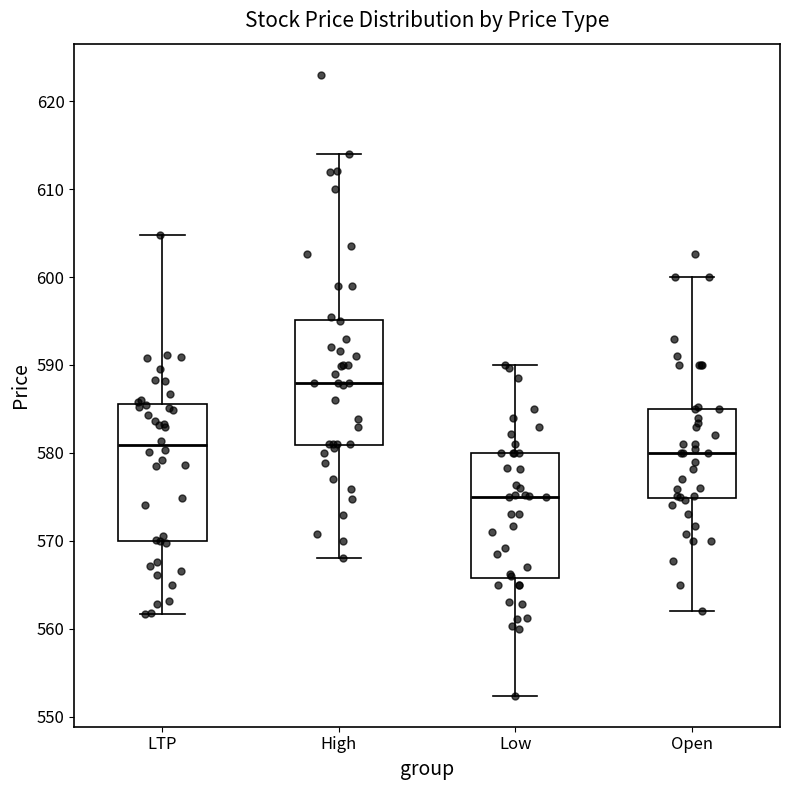

Reading left to right, transcribe this box plot: for each box, give where its median line is, the range the box spans, and where its two whiskers end, as read against the y-axis. The values are not printed on the chart, so give them approximately, as read against the axis.

LTP: median 581, box 570 to 586, whiskers 562 to 605
High: median 588, box 581 to 595, whiskers 568 to 614
Low: median 575, box 566 to 580, whiskers 552 to 590
Open: median 580, box 575 to 585, whiskers 562 to 600